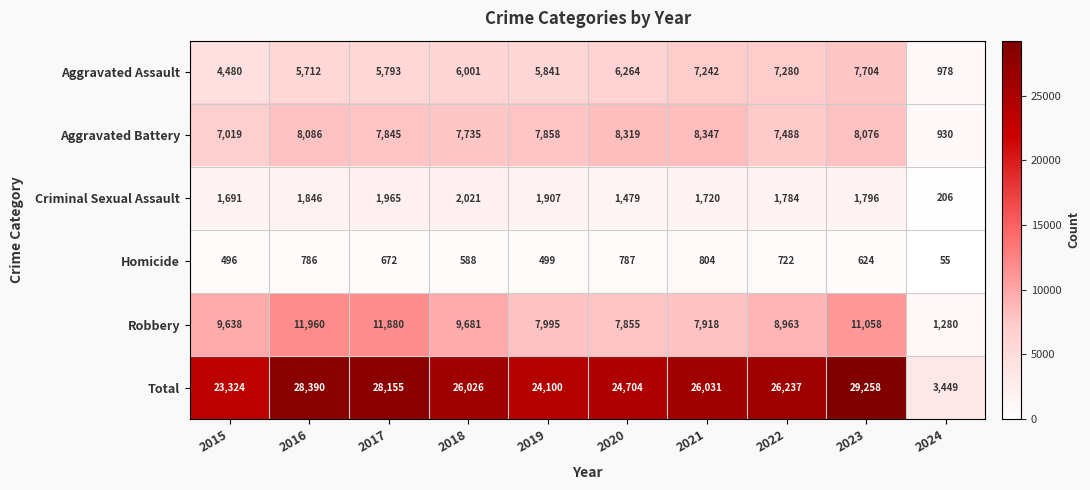

Which series has the largest range (max minus min)?

Total